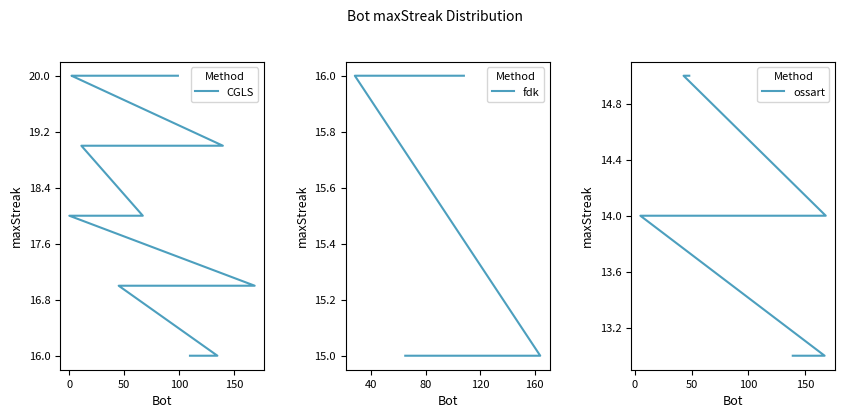

Where is the data nearest to the value 16?

135